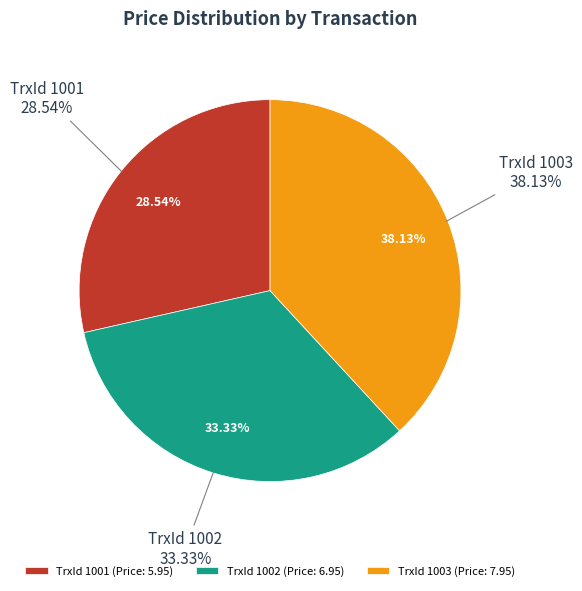

Which category has the biggest portion of the pie?

1003